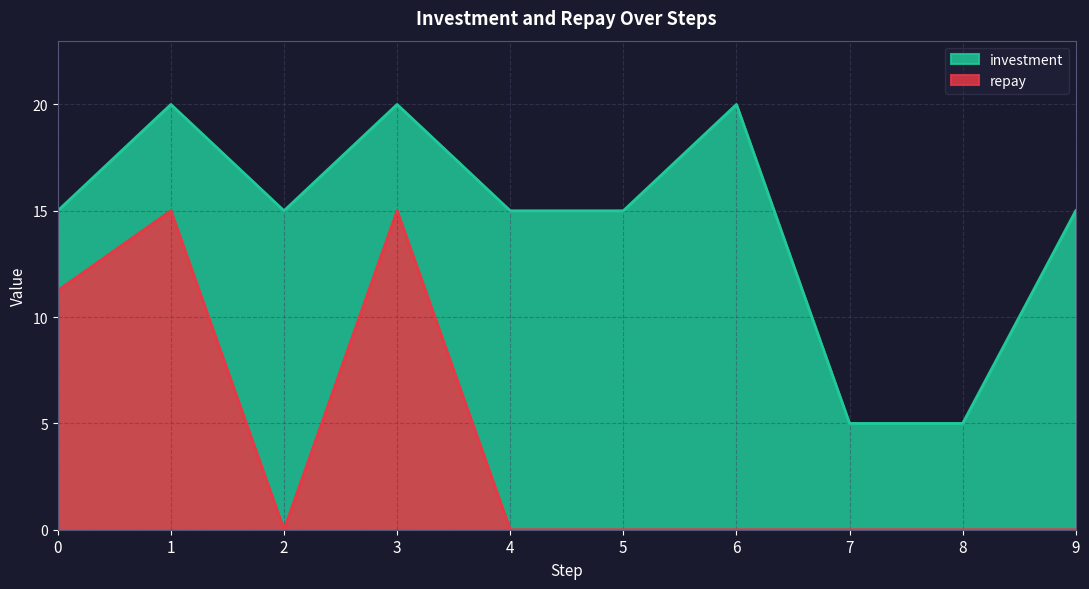

True or false: investment and repay intersect in this chart.

False